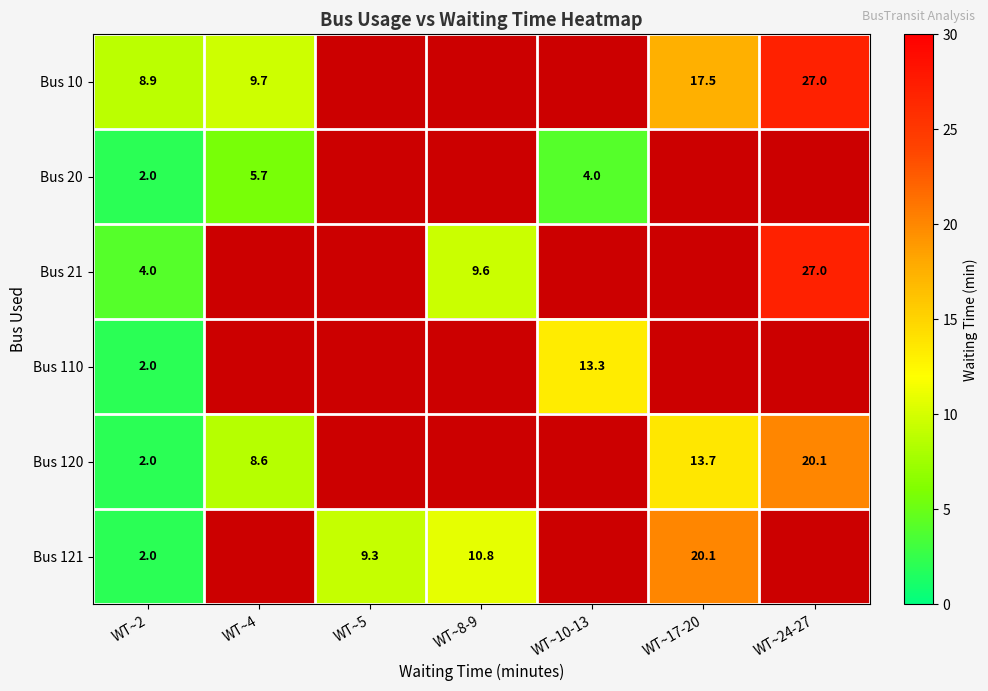

The Bus 21 series shows 9.6 at WT~8-9. True or false?

True